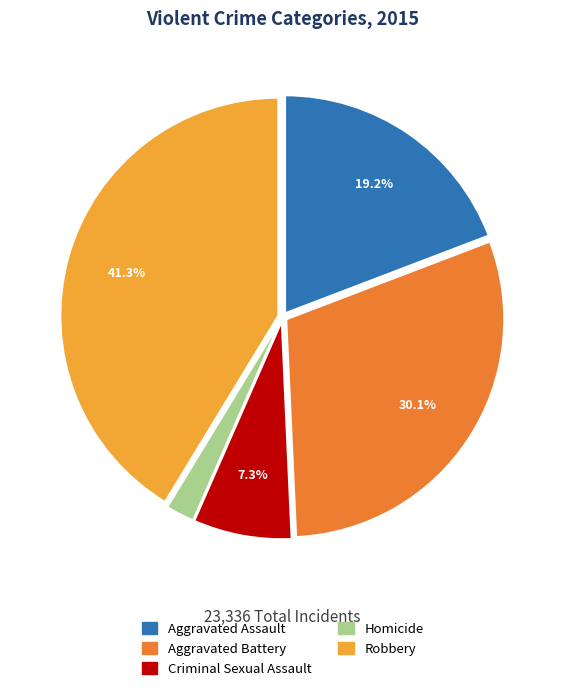

Rank the categories by value from lowest to highest.

Homicide, Criminal Sexual Assault, Aggravated Assault, Aggravated Battery, Robbery